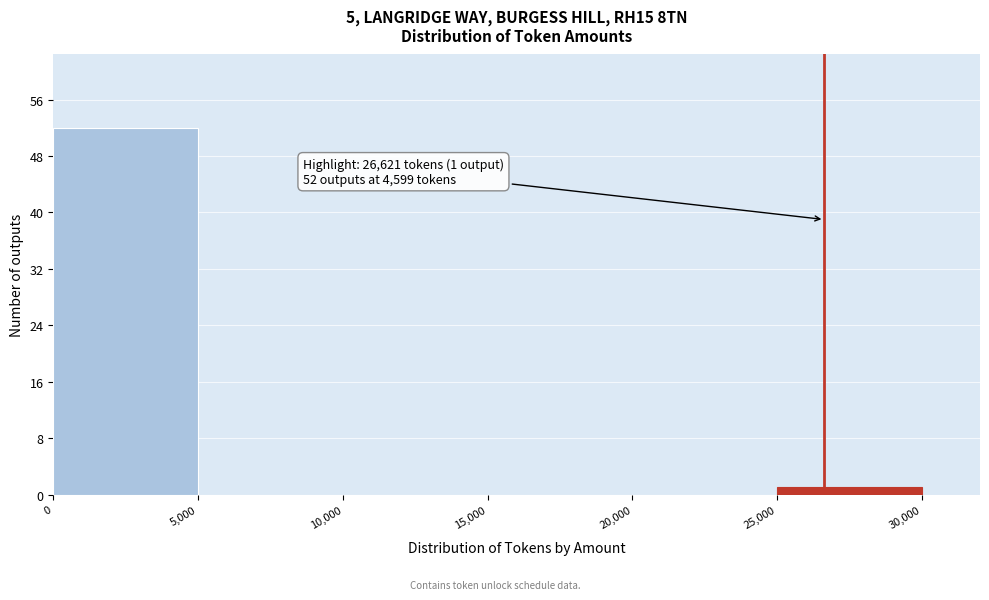

Over which range of the x-axis is the bar tallest?

0 to 5,000